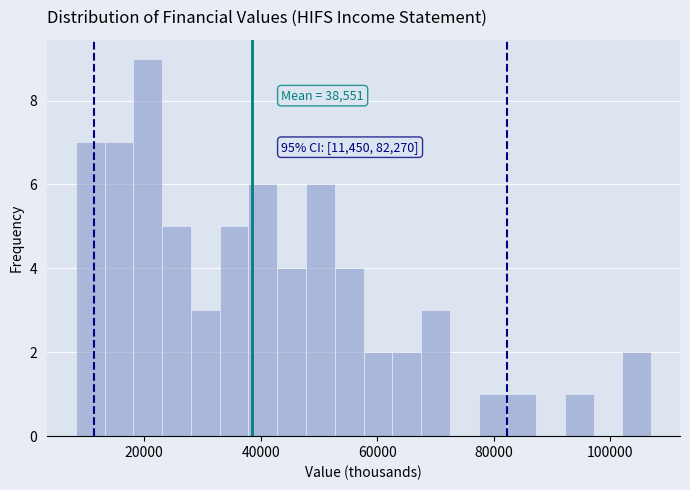

Around what value on the x-axis is the tallest bar? Give the approximate position of its centre, as read against the axis.

20000